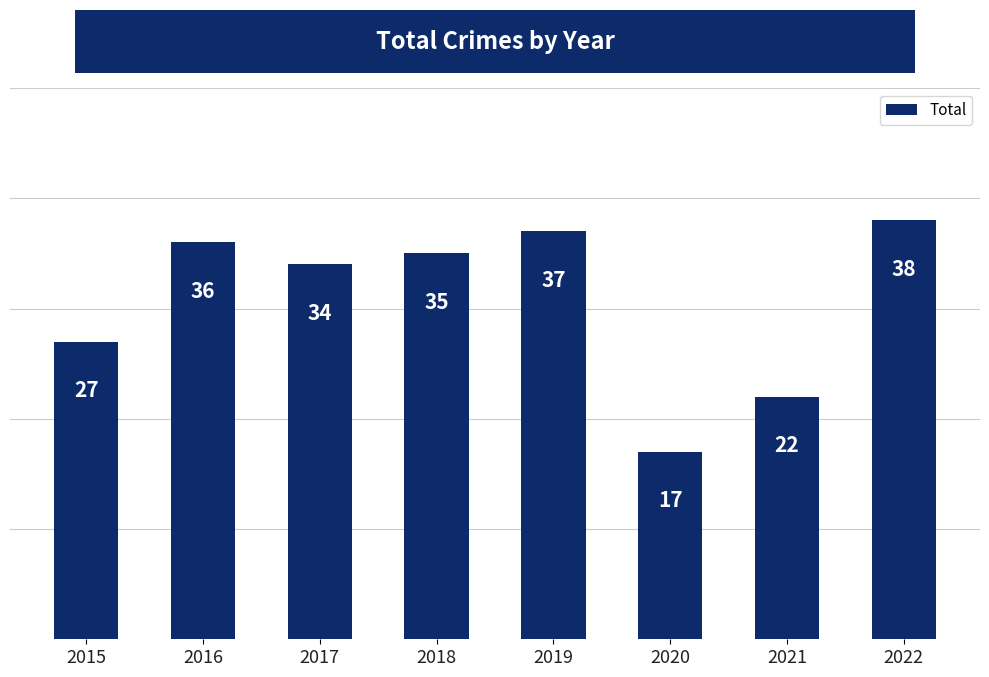

Between 2016 and 2021, which is larger?

2016